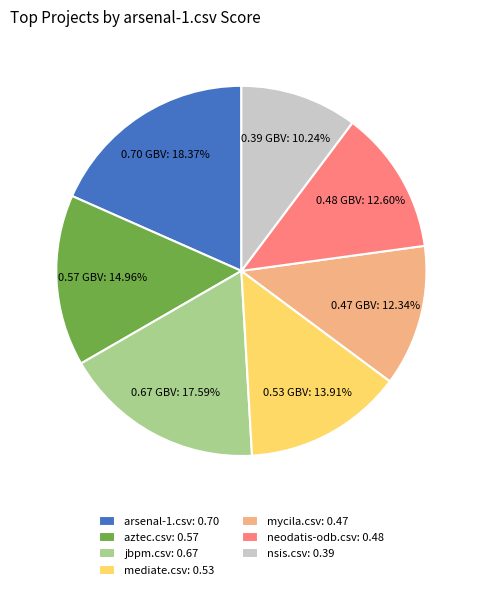

Does any single category account for the majority?

No